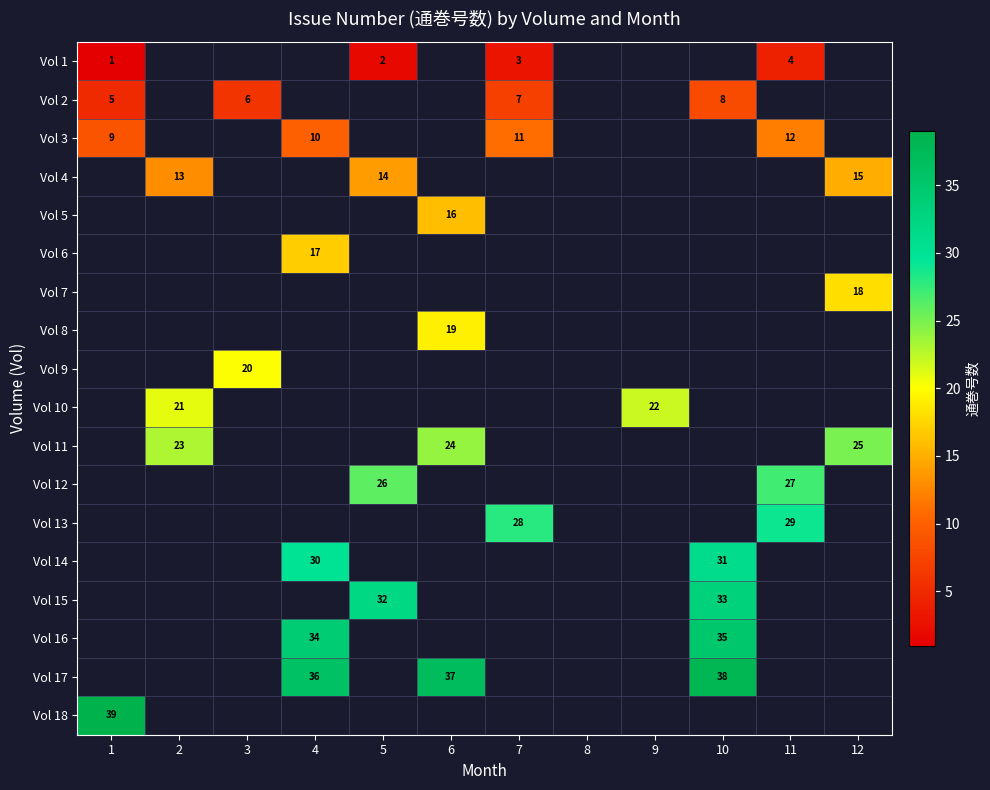

Which has a higher value, 3 or 9?

9